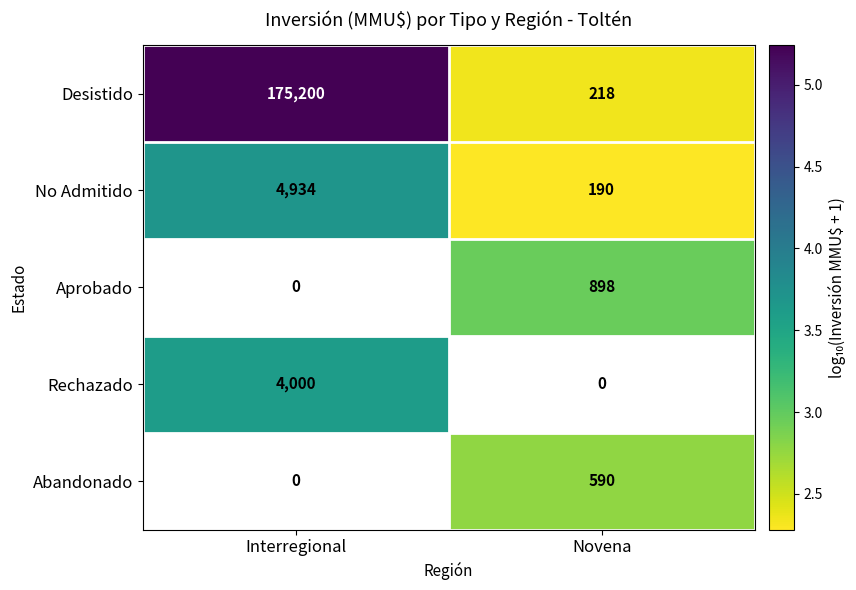

Is the value of Rechazado at Interregional greater than the value of Desistido at Interregional?

No